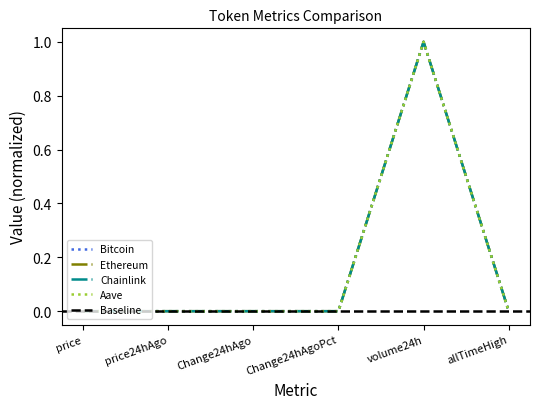

True or false: Aave has more than 0 interior local peaks.

True